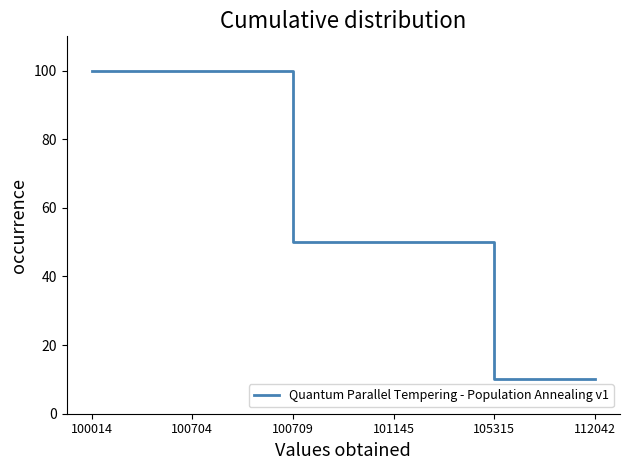

Is it true that the value at 112042 is 10?

True